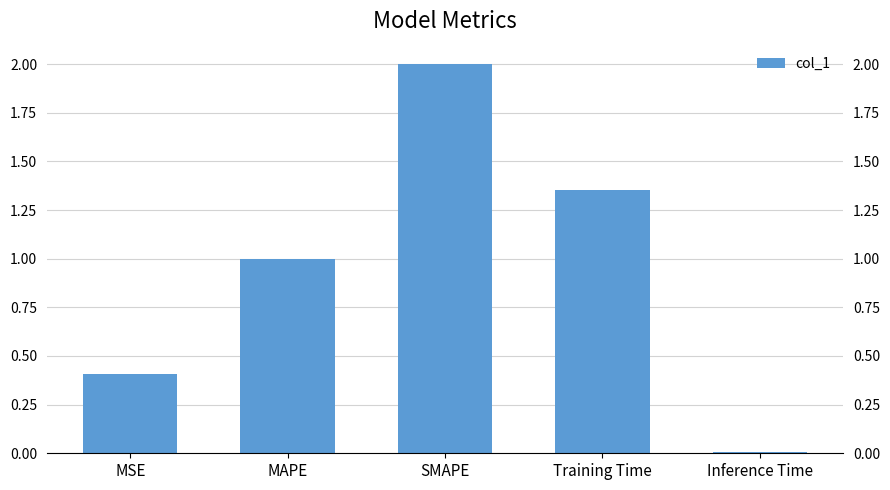

Which category has the highest value across all series?

SMAPE